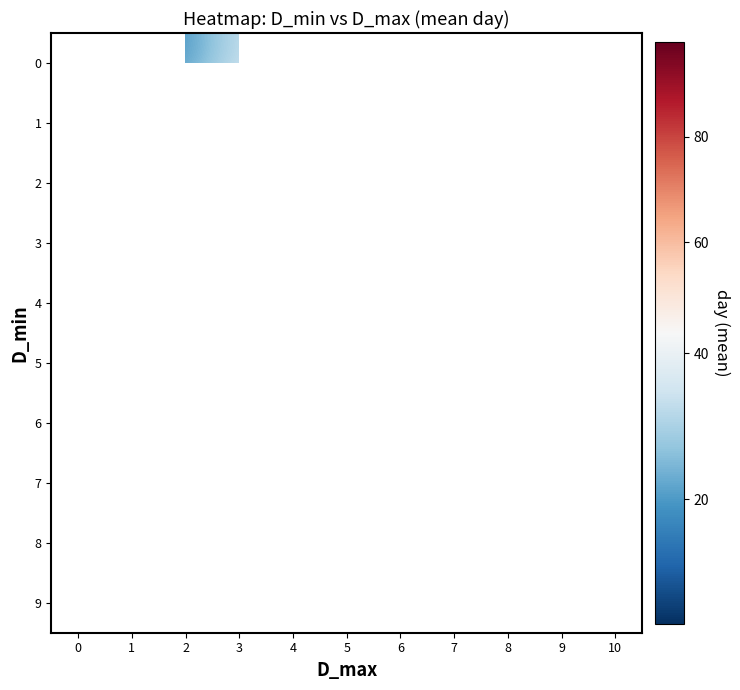

The value of row_8 at 7 is 55.0. True or false?

True